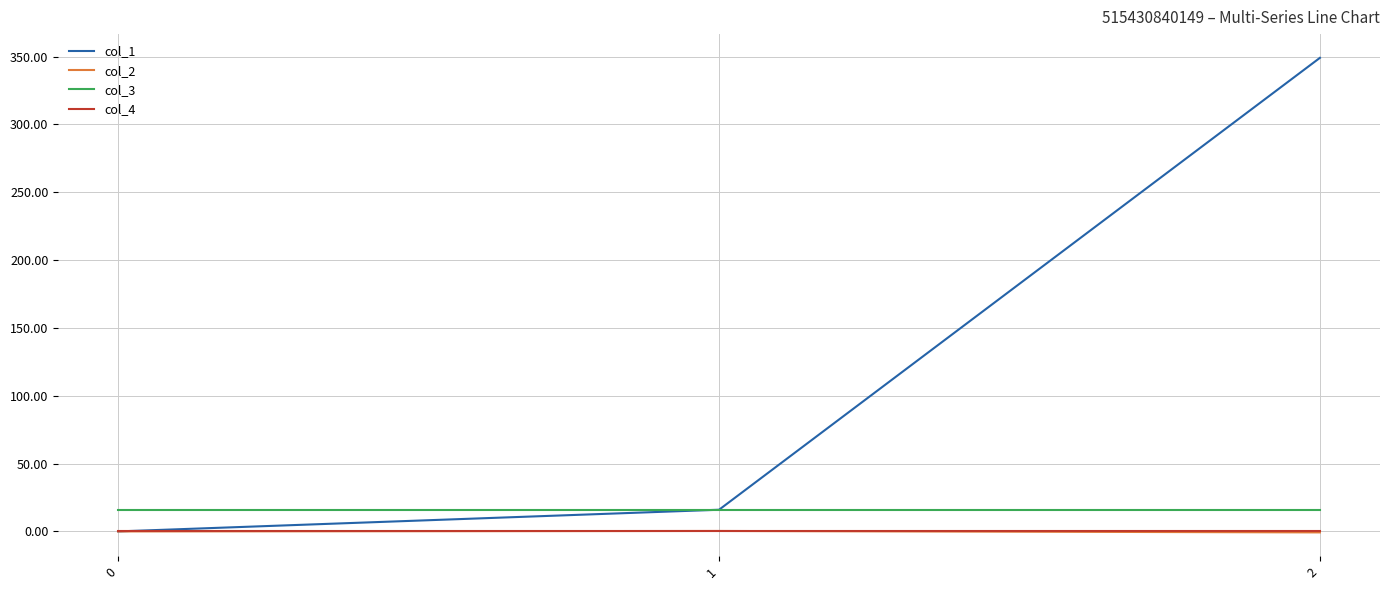

Which series has the widest spread of values?

col_1